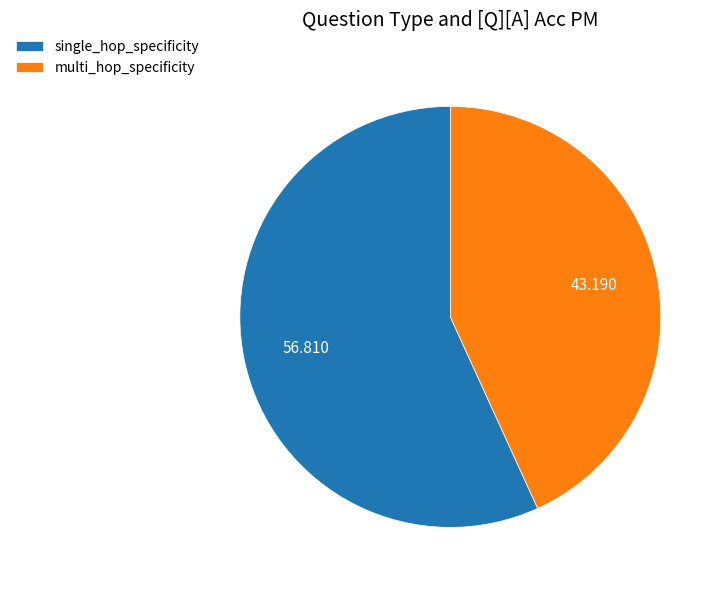

Between multi_hop_specificity and single_hop_specificity, which is larger?

single_hop_specificity